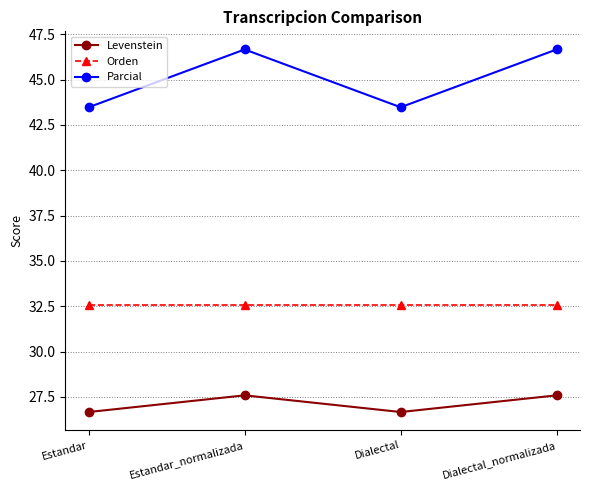

Between Estandar and Dialectal_normalizada, which series saw the biggest shift?

Parcial